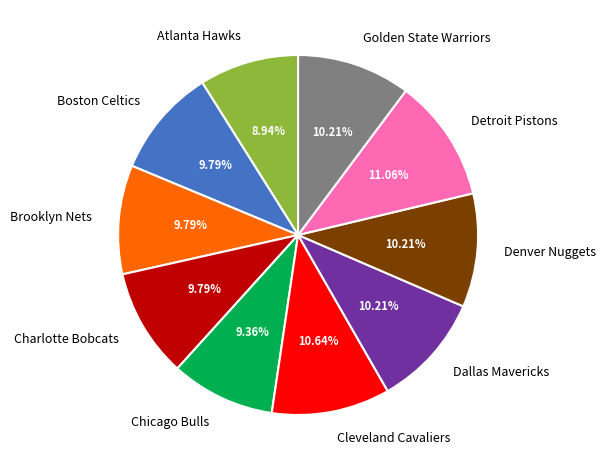

Is there any slice that represents more than half of the pie?

No